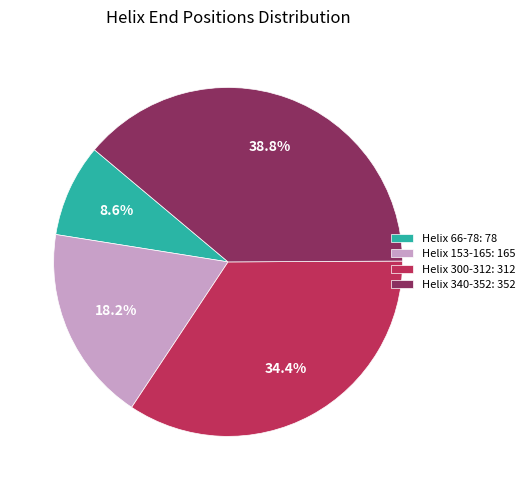

How many segments does this pie chart have?

4